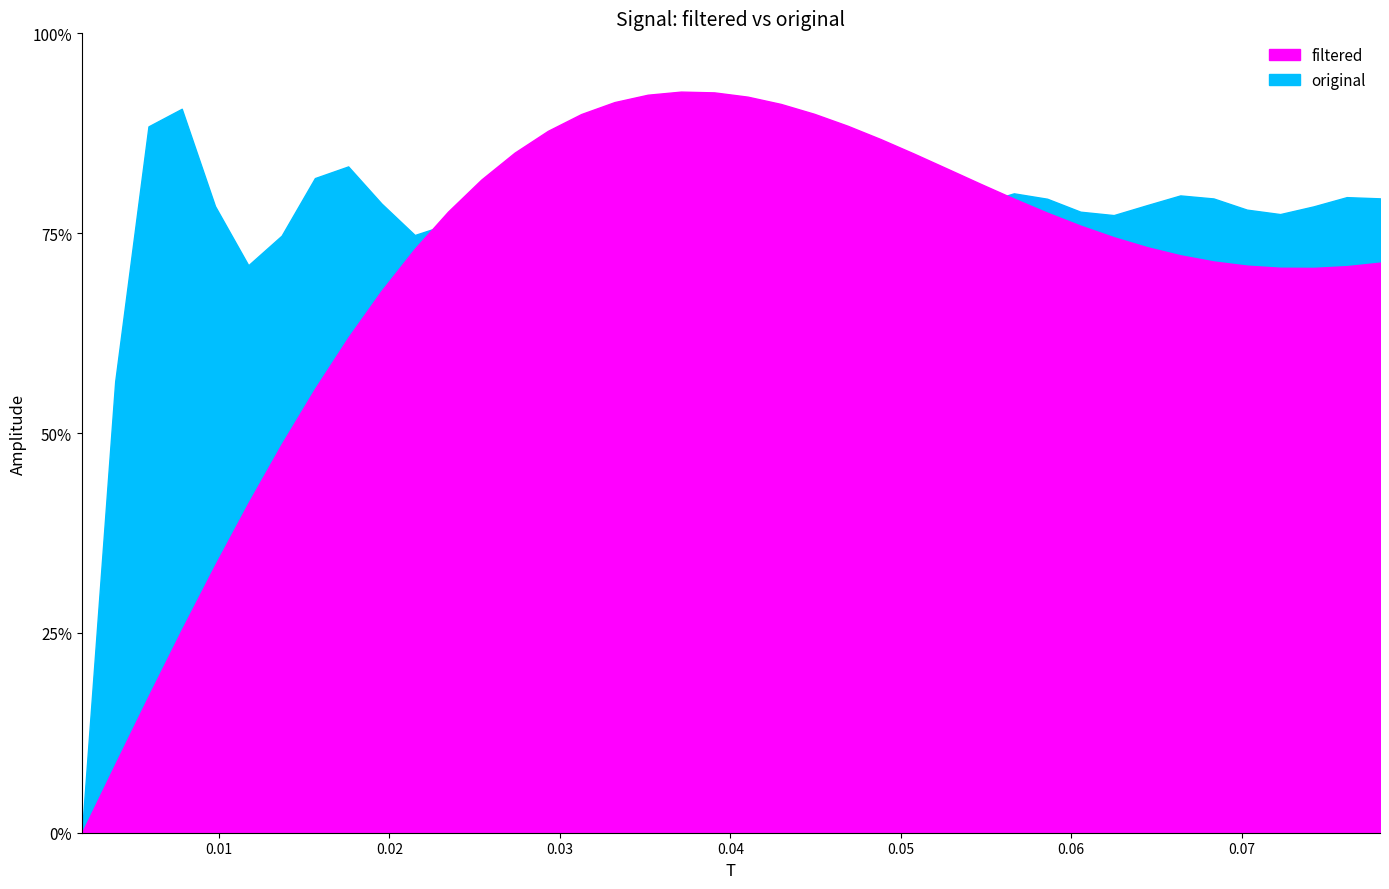

Rank the series at 18 from lowest to highest value.

original, filtered